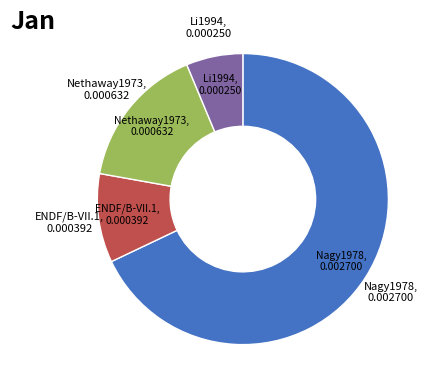

How many slices are in this pie chart?

4